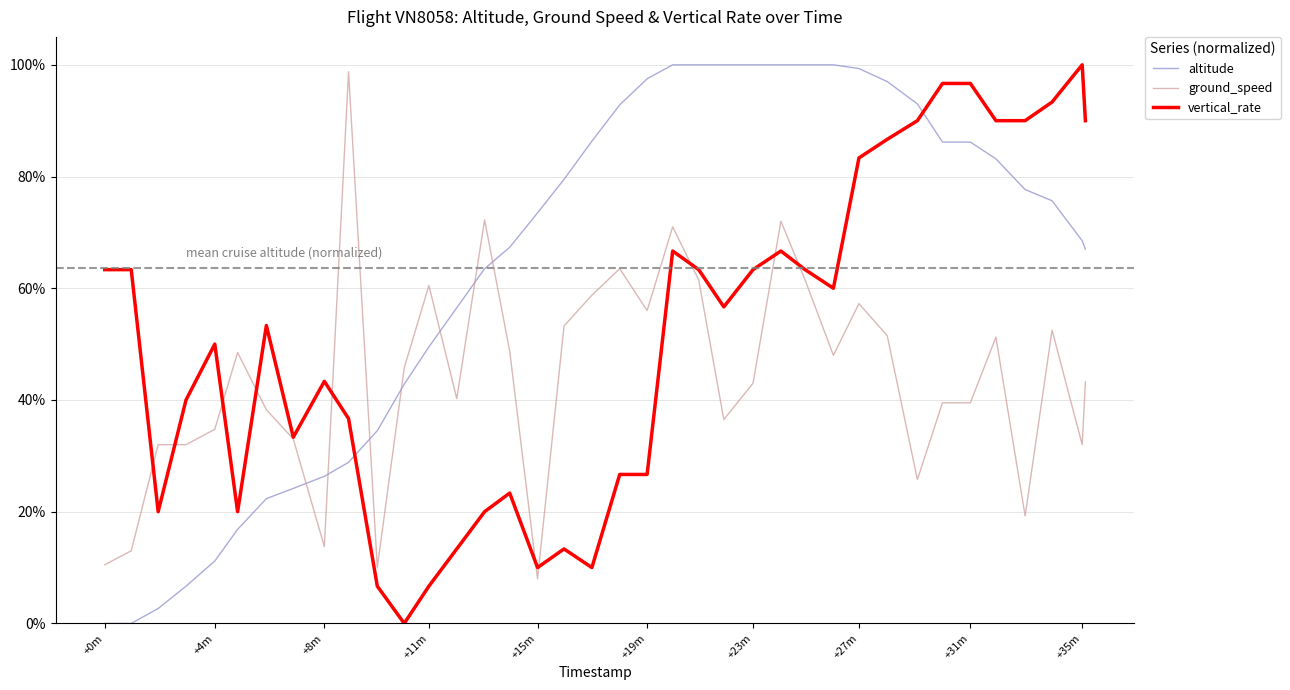

Is this an area chart (filled region under the line)?

No